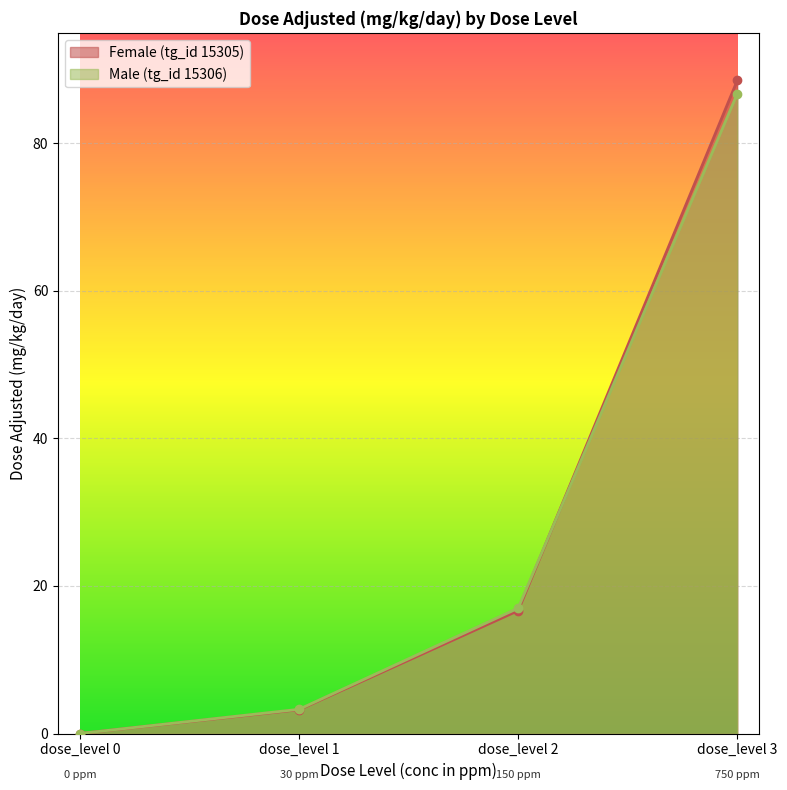

At which label does Male (tg_id 15306) reach its minimum?

dose_level 0